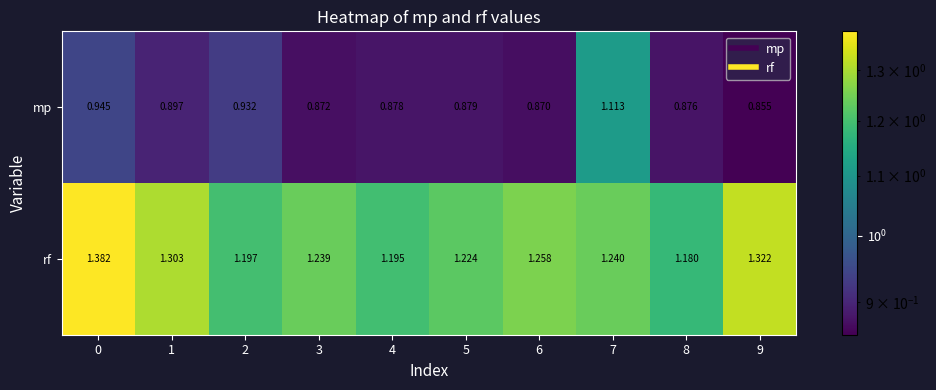

At which category is the sum across all series the highest?

7